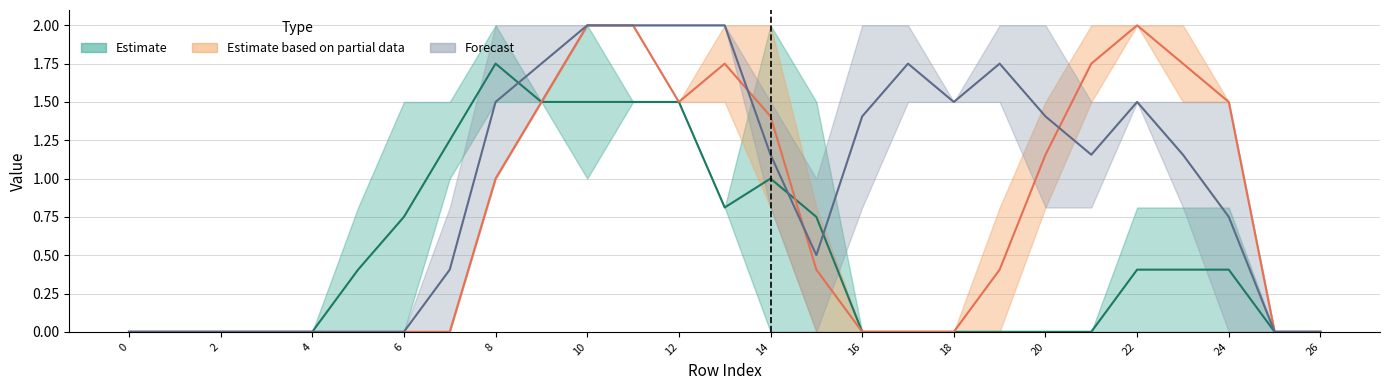

What is the maximum value shown in the chart?

2.0